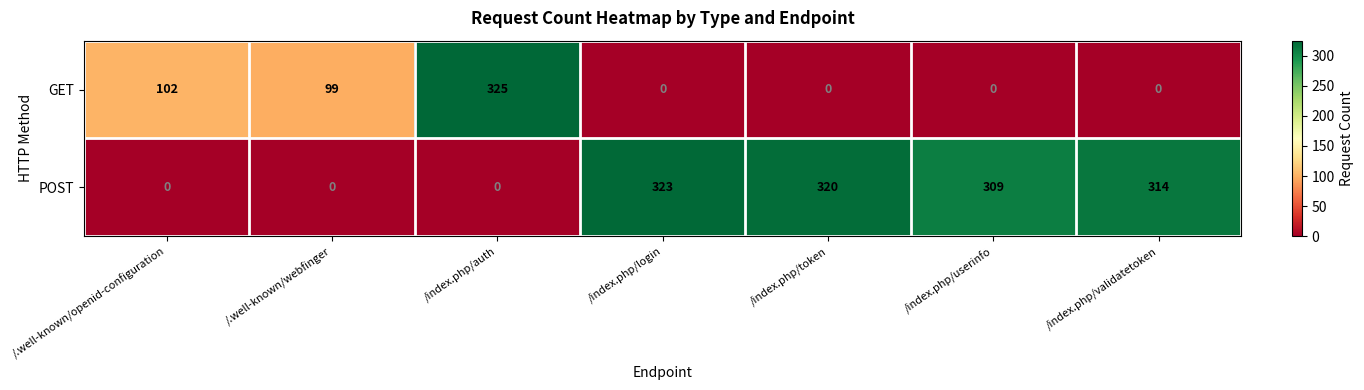

At which category is the sum across all series the highest?

/index.php/auth